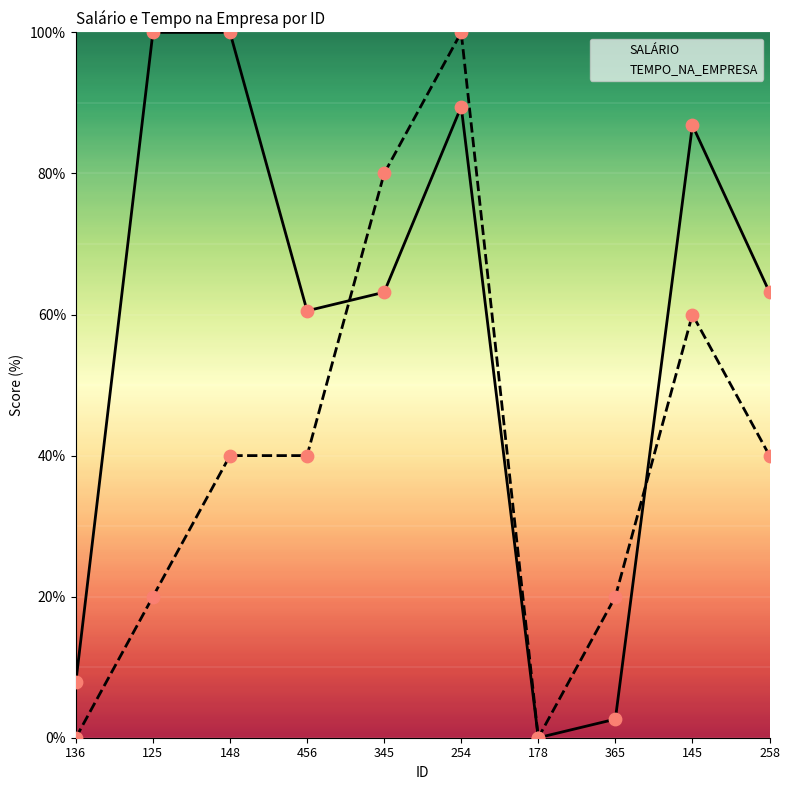

Which series contains the lowest Y value?

SALÁRIO